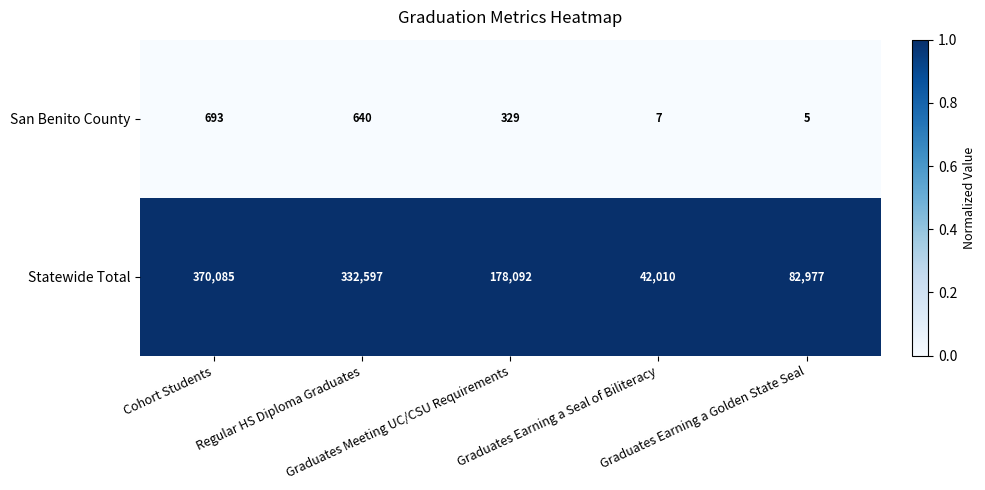

Which series has the largest total across all categories?

Statewide Total